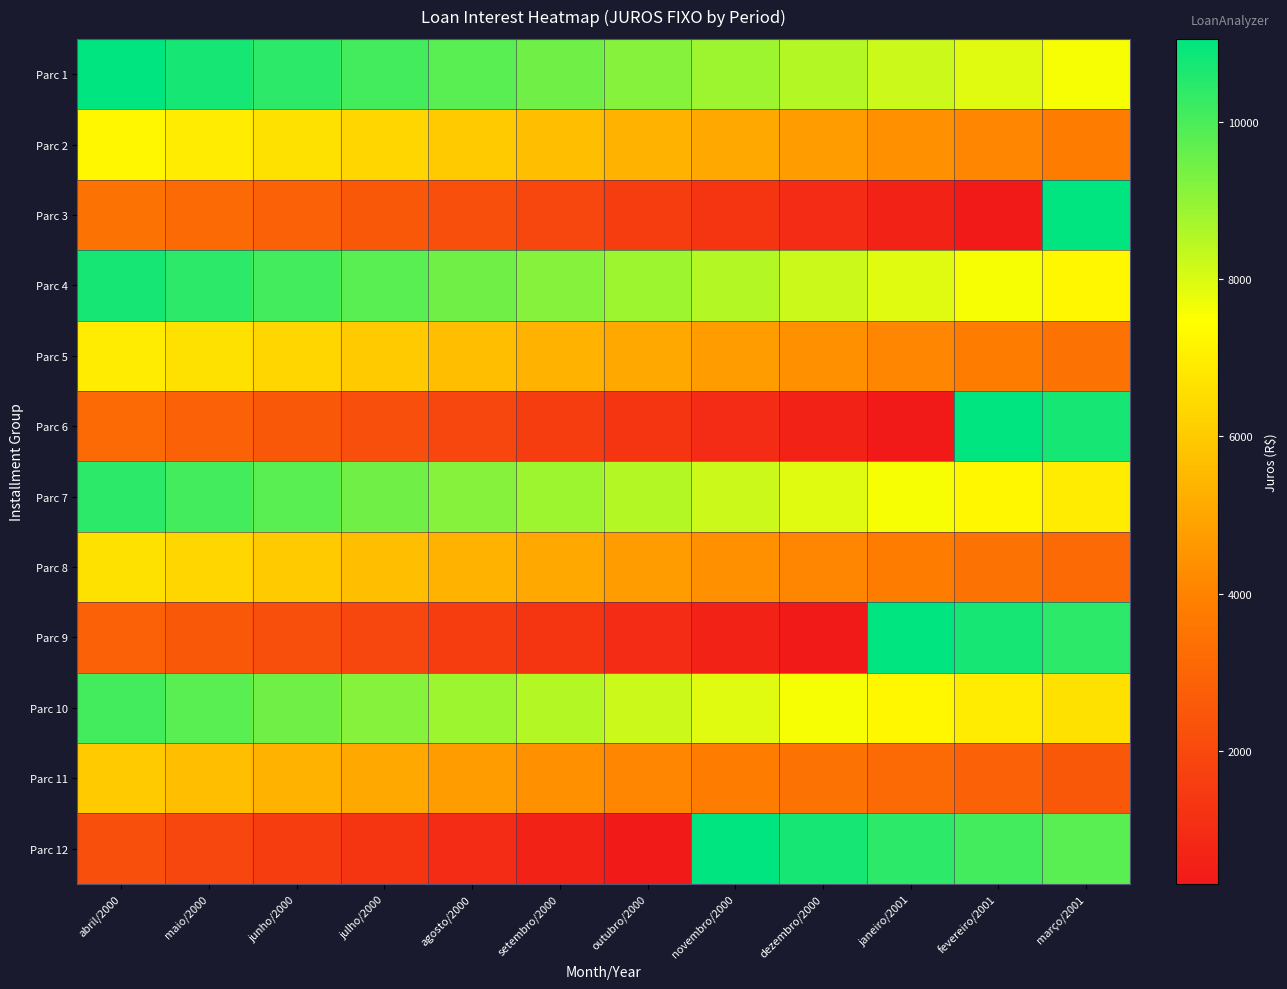

Reading right to left, transcribe all the data shown in this chart.

Parc 1: março/2001=7577	fevereiro/2001=7892	janeiro/2001=8208	dezembro/2000=8524	novembro/2000=8840	outubro/2000=9155	setembro/2000=9471	agosto/2000=9787	julho/2000=10102	junho/2000=10418	maio/2000=10734	abril/2000=11050
Parc 2: março/2001=3788	fevereiro/2001=4104	janeiro/2001=4420	dezembro/2000=4735	novembro/2000=5051	outubro/2000=5367	setembro/2000=5682	agosto/2000=5998	julho/2000=6314	junho/2000=6630	maio/2000=6945	abril/2000=7261
Parc 3: março/2001=11050	fevereiro/2001=315	janeiro/2001=631	dezembro/2000=947	novembro/2000=1262	outubro/2000=1578	setembro/2000=1894	agosto/2000=2210	julho/2000=2525	junho/2000=2841	maio/2000=3157	abril/2000=3472
Parc 4: março/2001=7261	fevereiro/2001=7577	janeiro/2001=7892	dezembro/2000=8208	novembro/2000=8524	outubro/2000=8840	setembro/2000=9155	agosto/2000=9471	julho/2000=9787	junho/2000=10102	maio/2000=10418	abril/2000=10734
Parc 5: março/2001=3472	fevereiro/2001=3788	janeiro/2001=4104	dezembro/2000=4420	novembro/2000=4735	outubro/2000=5051	setembro/2000=5367	agosto/2000=5682	julho/2000=5998	junho/2000=6314	maio/2000=6630	abril/2000=6945
Parc 6: março/2001=10734	fevereiro/2001=11050	janeiro/2001=315	dezembro/2000=631	novembro/2000=947	outubro/2000=1262	setembro/2000=1578	agosto/2000=1894	julho/2000=2210	junho/2000=2525	maio/2000=2841	abril/2000=3157
Parc 7: março/2001=6945	fevereiro/2001=7261	janeiro/2001=7577	dezembro/2000=7892	novembro/2000=8208	outubro/2000=8524	setembro/2000=8840	agosto/2000=9155	julho/2000=9471	junho/2000=9787	maio/2000=10102	abril/2000=10418
Parc 8: março/2001=3157	fevereiro/2001=3472	janeiro/2001=3788	dezembro/2000=4104	novembro/2000=4420	outubro/2000=4735	setembro/2000=5051	agosto/2000=5367	julho/2000=5682	junho/2000=5998	maio/2000=6314	abril/2000=6630
Parc 9: março/2001=10418	fevereiro/2001=10734	janeiro/2001=11050	dezembro/2000=315	novembro/2000=631	outubro/2000=947	setembro/2000=1262	agosto/2000=1578	julho/2000=1894	junho/2000=2210	maio/2000=2525	abril/2000=2841
Parc 10: março/2001=6630	fevereiro/2001=6945	janeiro/2001=7261	dezembro/2000=7577	novembro/2000=7892	outubro/2000=8208	setembro/2000=8524	agosto/2000=8840	julho/2000=9155	junho/2000=9471	maio/2000=9787	abril/2000=10102
Parc 11: março/2001=2525	fevereiro/2001=2841	janeiro/2001=3157	dezembro/2000=3472	novembro/2000=3788	outubro/2000=4104	setembro/2000=4420	agosto/2000=4735	julho/2000=5051	junho/2000=5367	maio/2000=5682	abril/2000=5998
Parc 12: março/2001=9787	fevereiro/2001=10102	janeiro/2001=10418	dezembro/2000=10734	novembro/2000=11050	outubro/2000=315	setembro/2000=631	agosto/2000=947	julho/2000=1262	junho/2000=1578	maio/2000=1894	abril/2000=2210